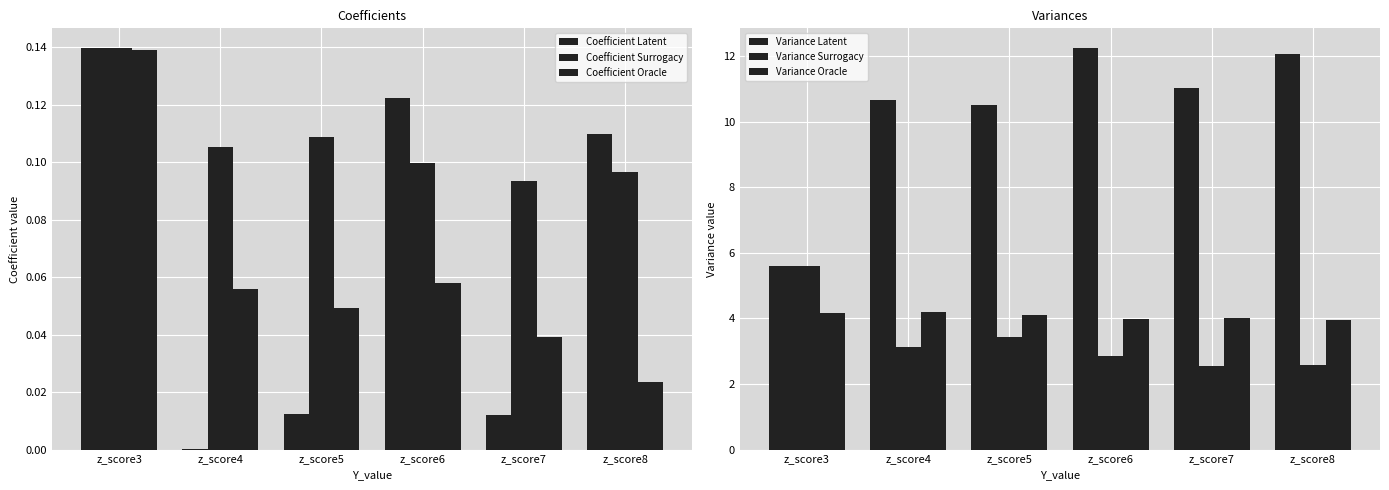

List the labels in order of Coefficient Surrogacy value, smallest first.

z_score7, z_score8, z_score6, z_score4, z_score5, z_score3